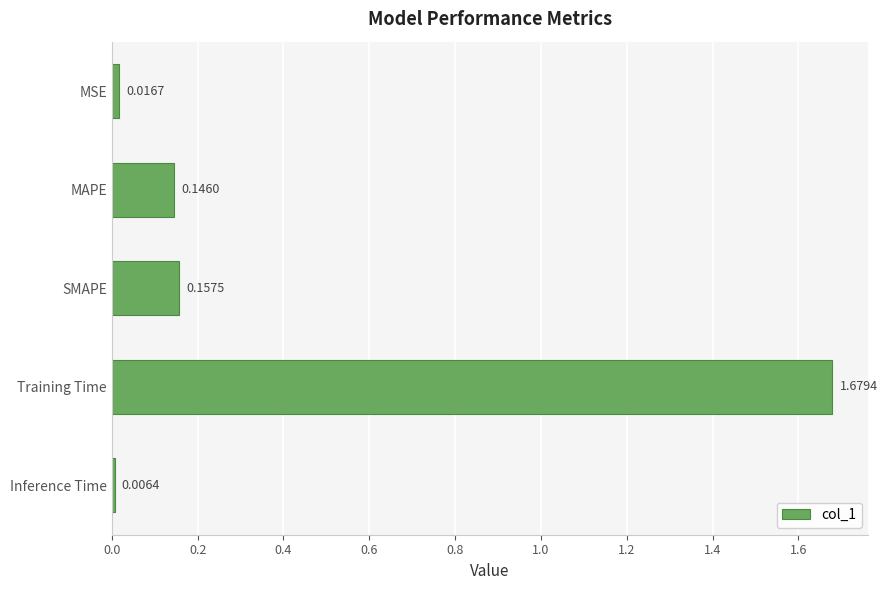

At which category does the chart reach its minimum across all series?

Inference Time